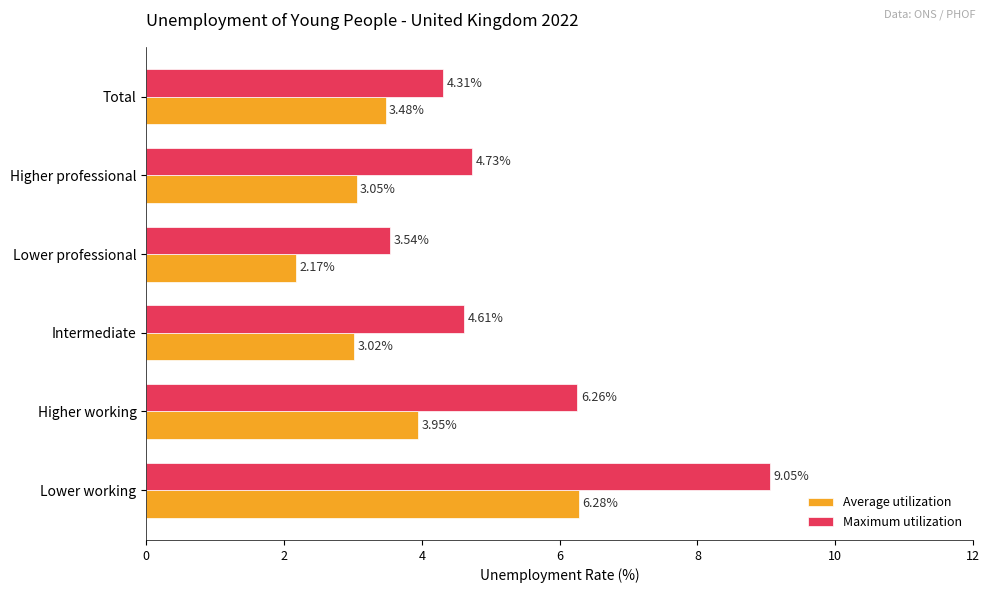

Which category has the highest value in the Average utilization series?

Lower working